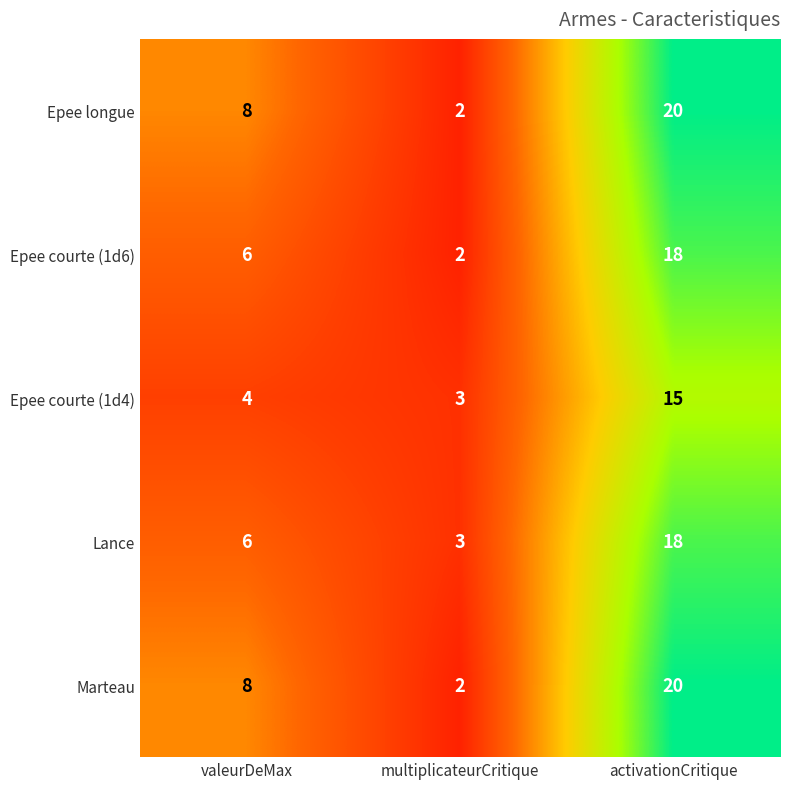

What is the total value across all series at activationCritique?

91